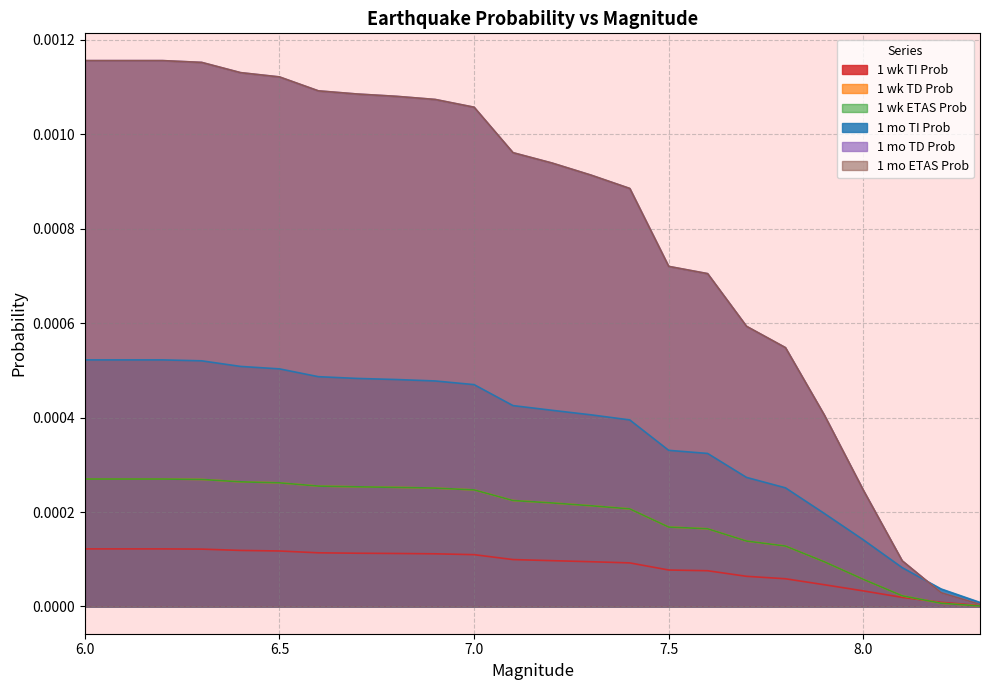

Which series has the largest range (max minus min)?

1 mo TD Prob